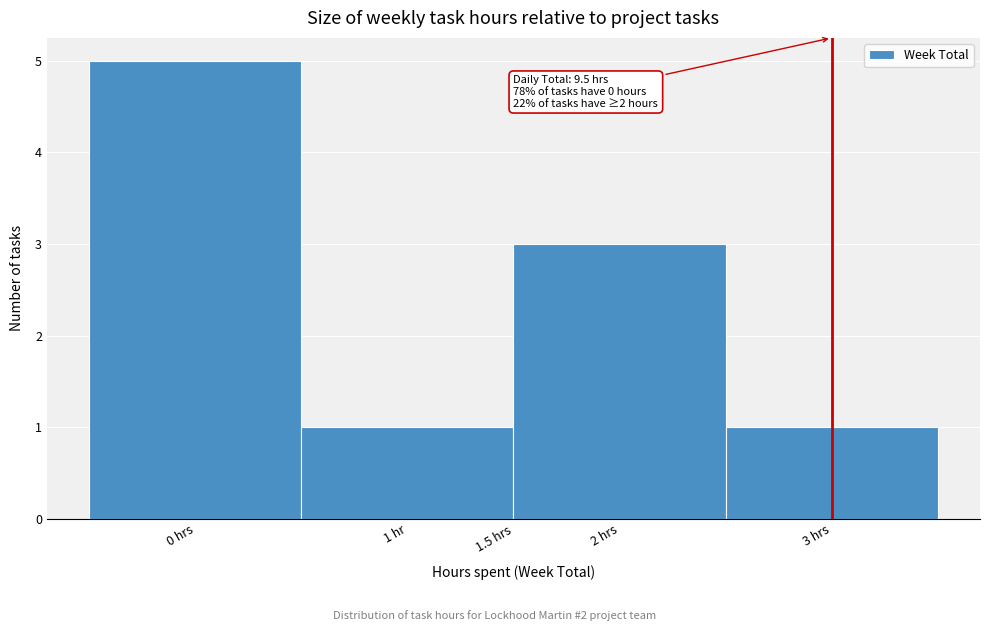

Reading left to right, extract all data points from this chart.

0 hrs=5	1 hr=1	2 hrs=3	3 hrs=1